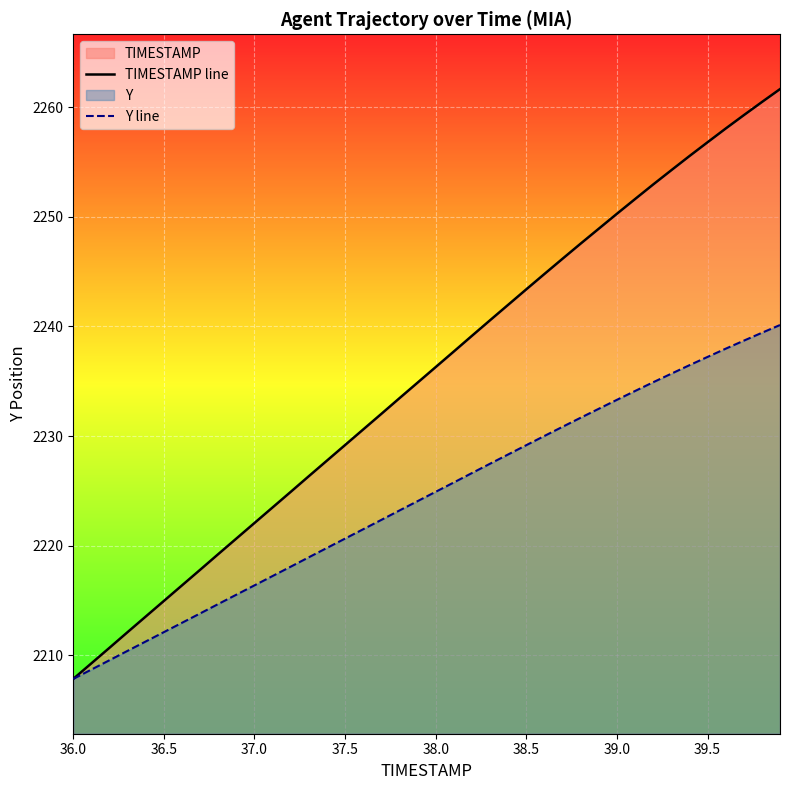

What is the highest value of the Y line series?

2240.1